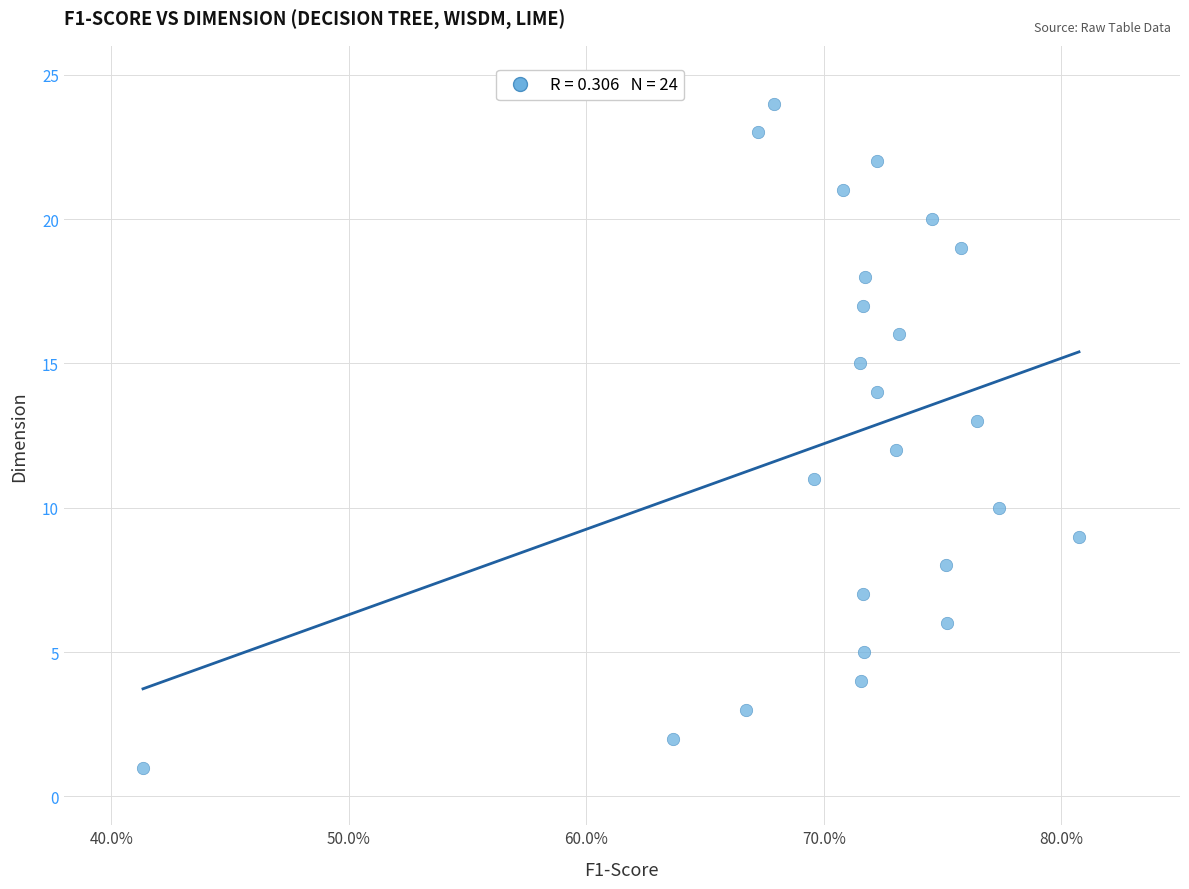

What is the range of Y values (max minus min)?

23